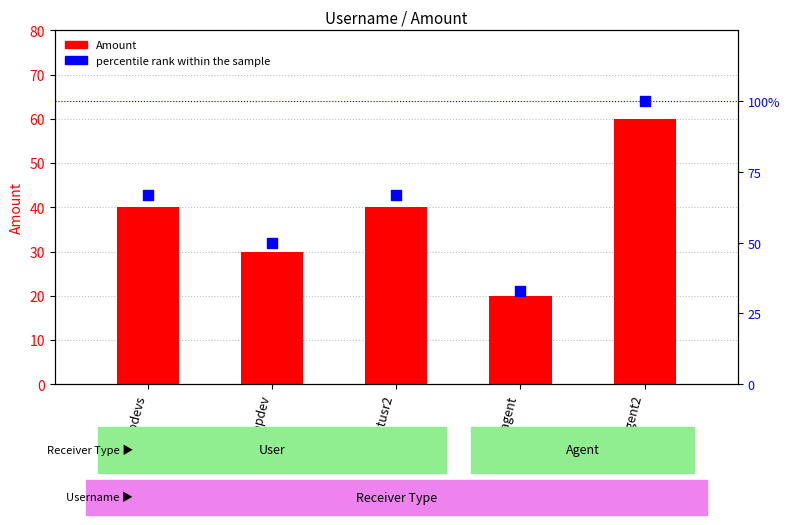

Is the value of Amount at testusr2 greater than the value of percentile rank within the sample at testagent2?

No